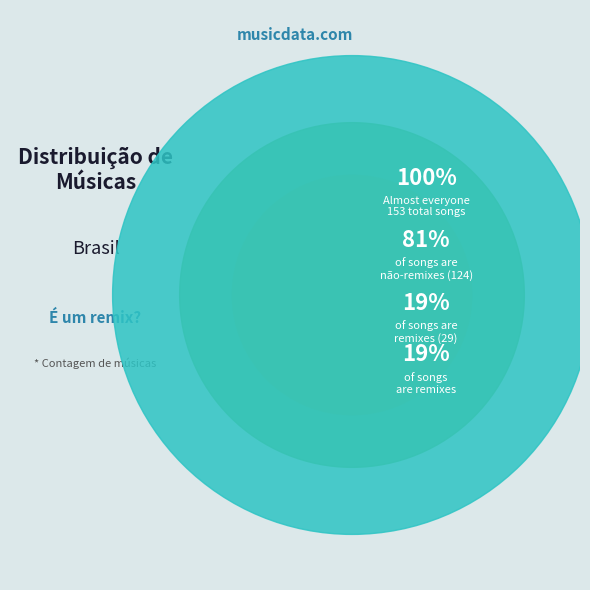

The Sim slice represents 19% of the pie. True or false?

True